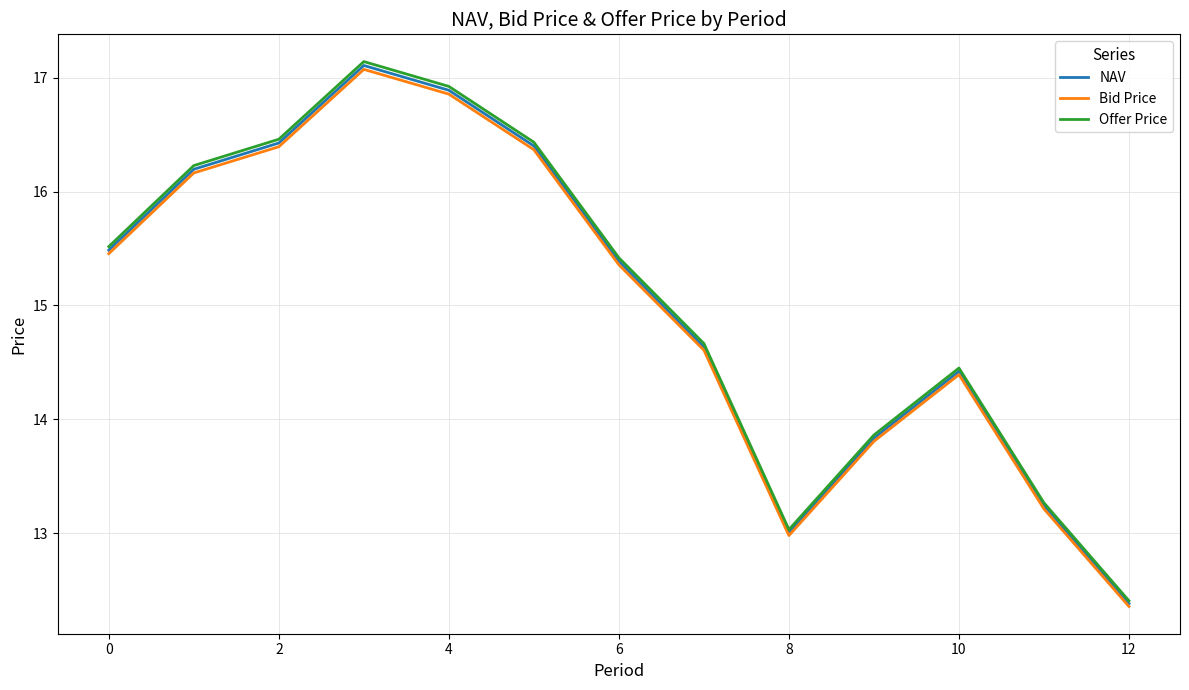

What are all the series names shown in the legend?

NAV, Bid Price, Offer Price